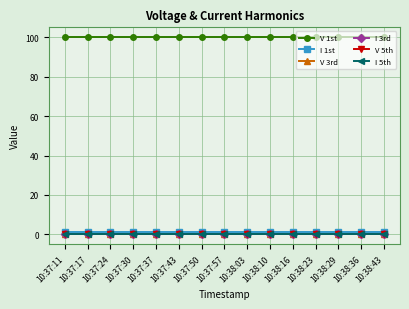

Does the chart have visible grid lines?

Yes